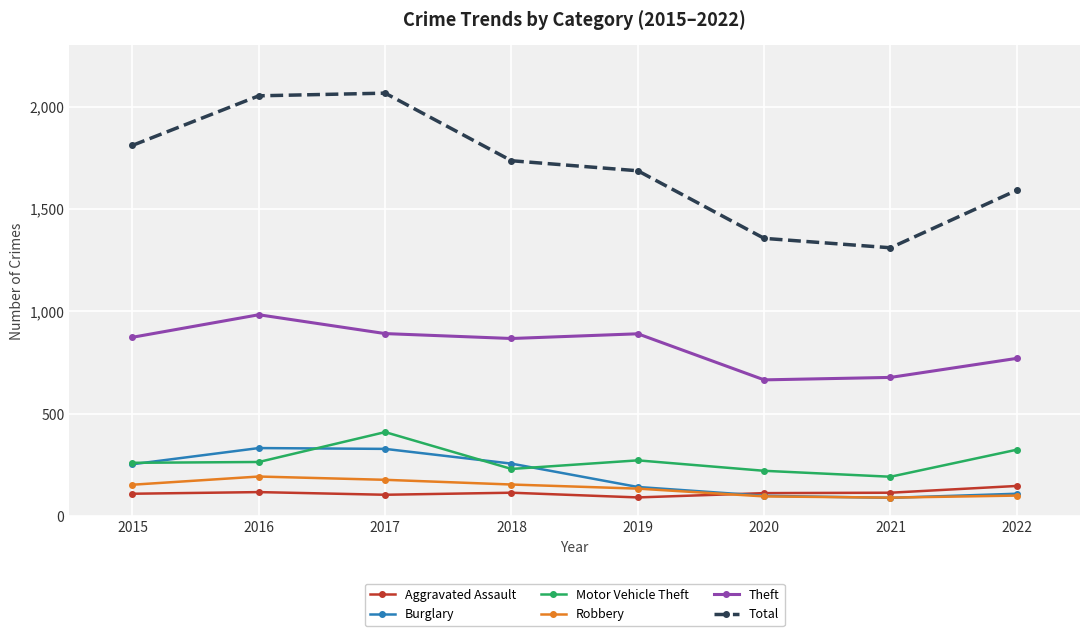

What is the spread (max minus min) of values at 2017?

1961